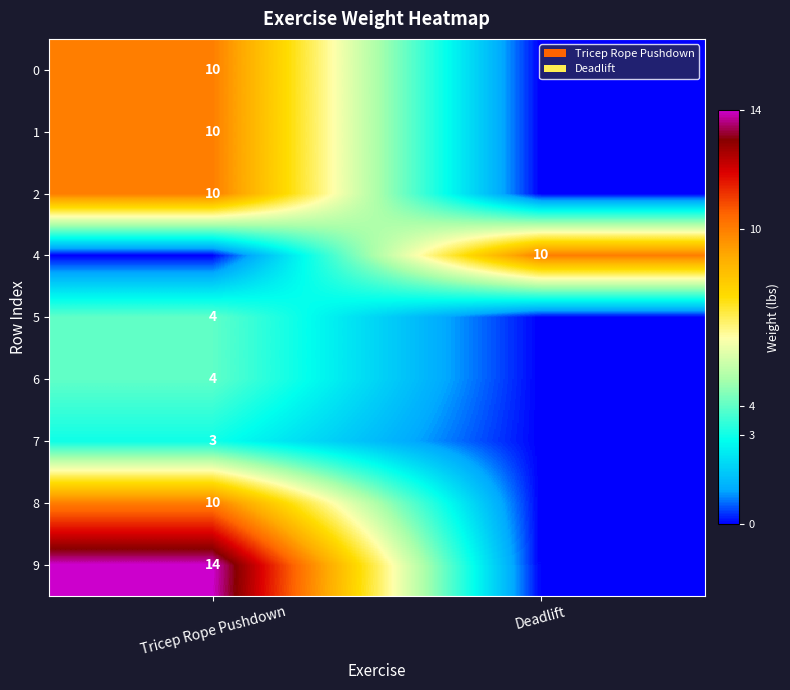

Is the value of 6 at Tricep Rope Pushdown greater than the value of 0 at Tricep Rope Pushdown?

No